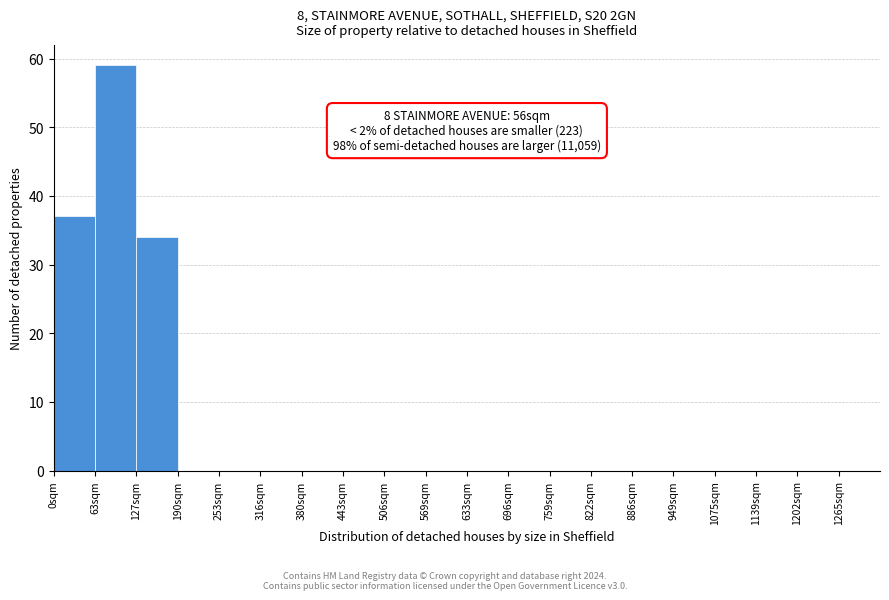

Reading left to right, what are all the values shown in this chart?

0sqm=37	63sqm=59	127sqm=34	190sqm=0	253sqm=0	316sqm=0	380sqm=0	443sqm=0	506sqm=0	569sqm=0	633sqm=0	696sqm=0	759sqm=0	822sqm=0	886sqm=0	949sqm=0	1075sqm=0	1139sqm=0	1202sqm=0	1265sqm=0